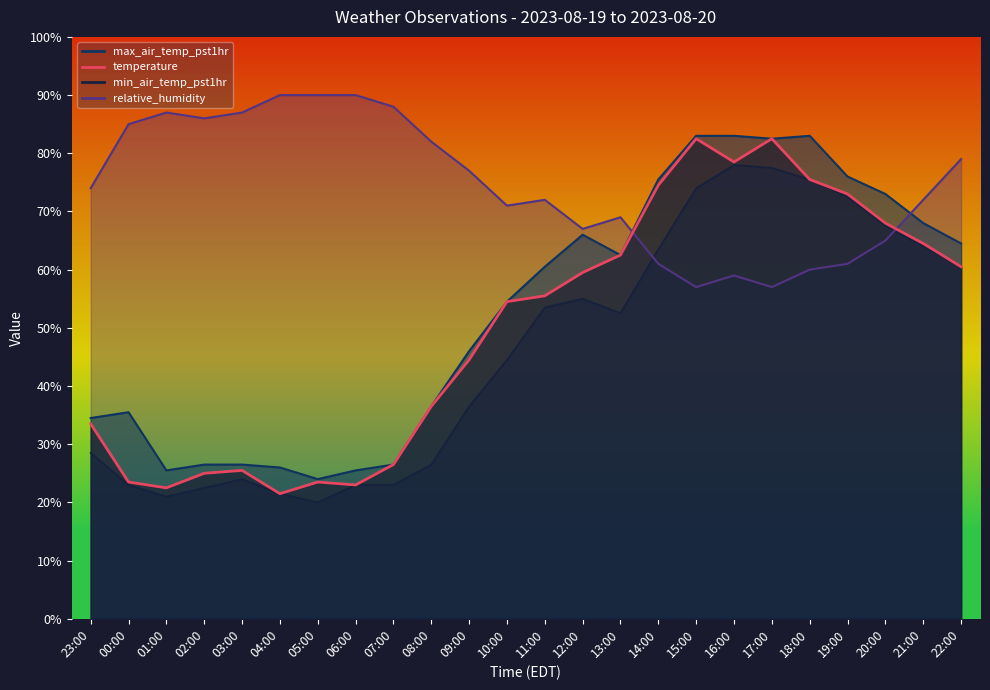

What is the label of the 11th point from the left?

09:00